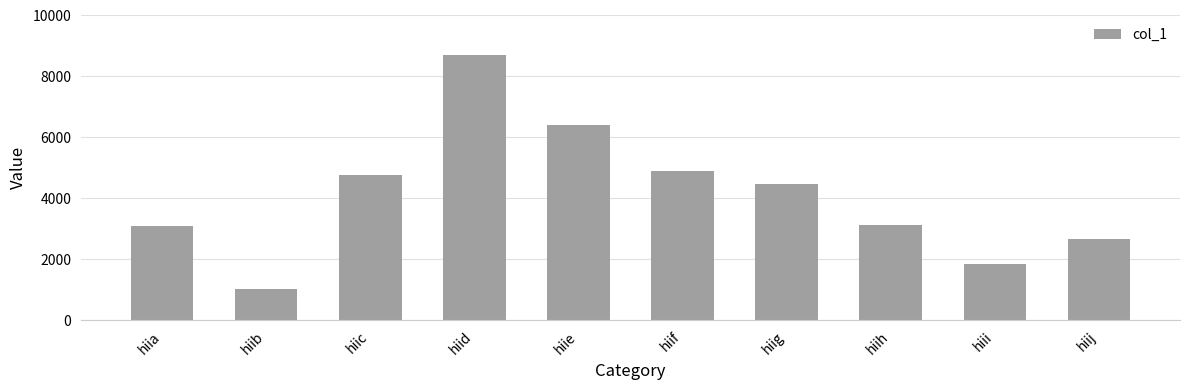

What is the average value?

4106